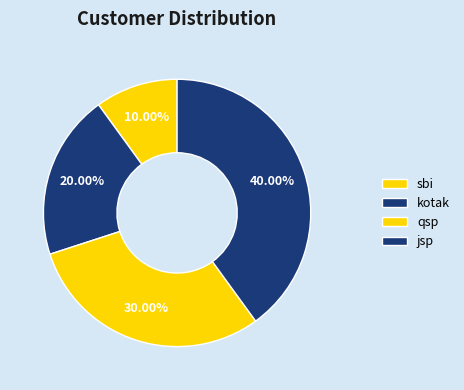

What is the smallest slice in the pie chart?

sbi